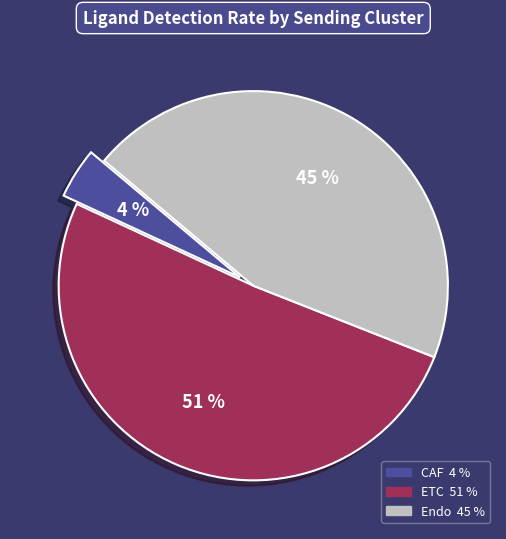

Which slice represents more than half of the pie?

ETC